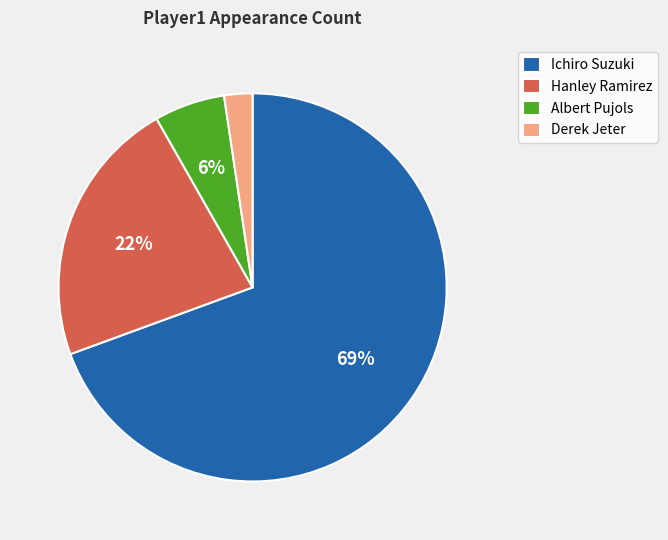

True or false: Derek Jeter accounts for 2% of the total.

True